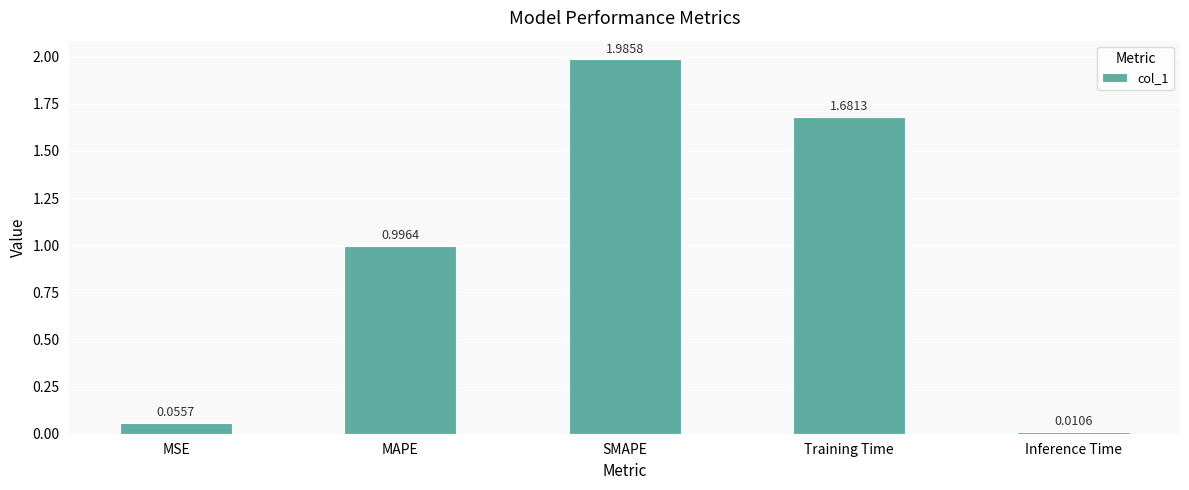

At which label is the value closest to 0?

Inference Time